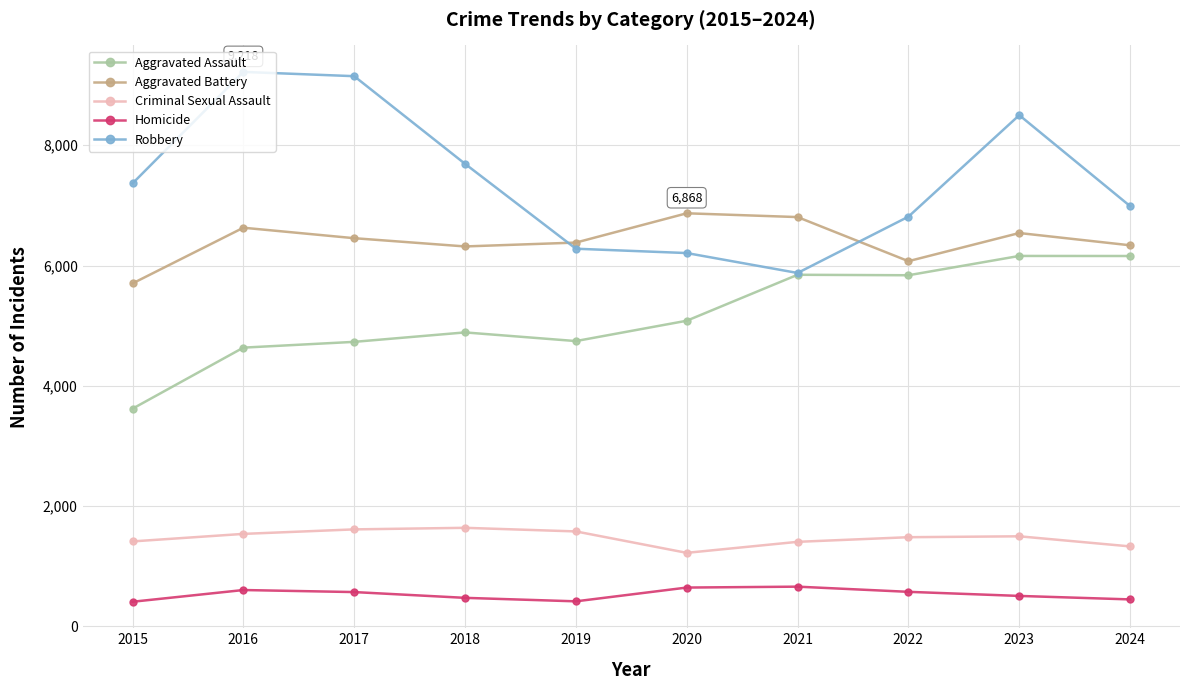

The value of Criminal Sexual Assault at 2021 is 1407. True or false?

True